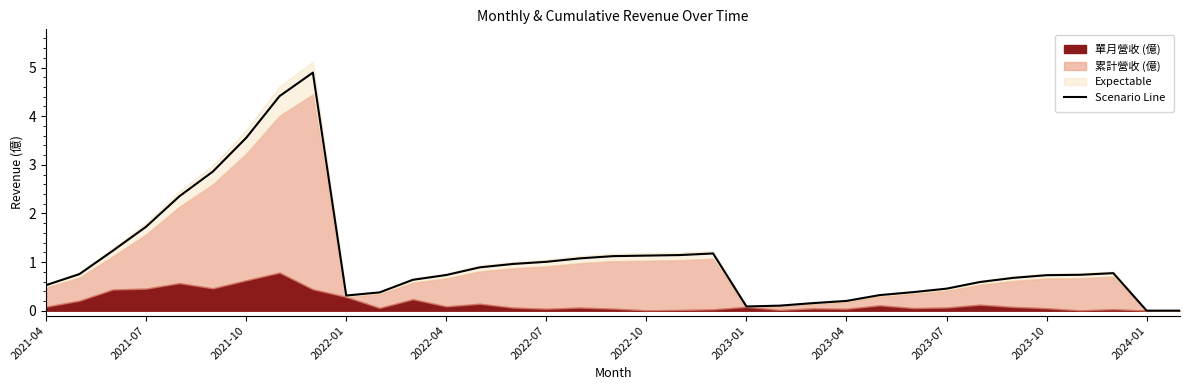

What is the value of the 27th point from the left?

0.4